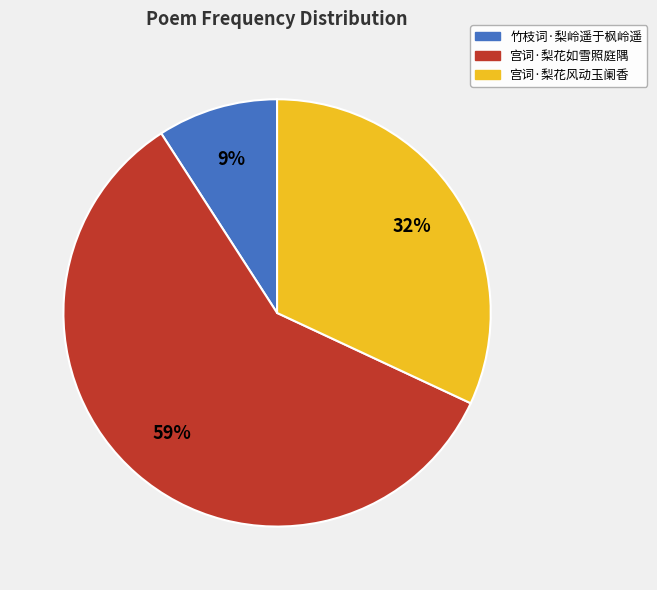

Which slice is the smallest?

竹枝词·梨岭遥于枫岭遥